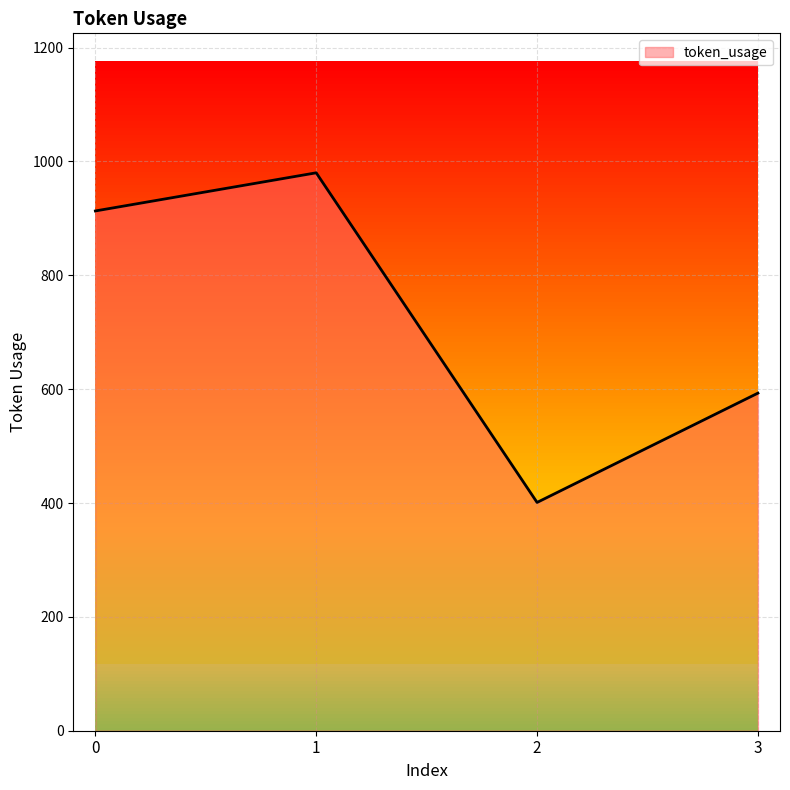

At which category does the data reach its first local peak?

1